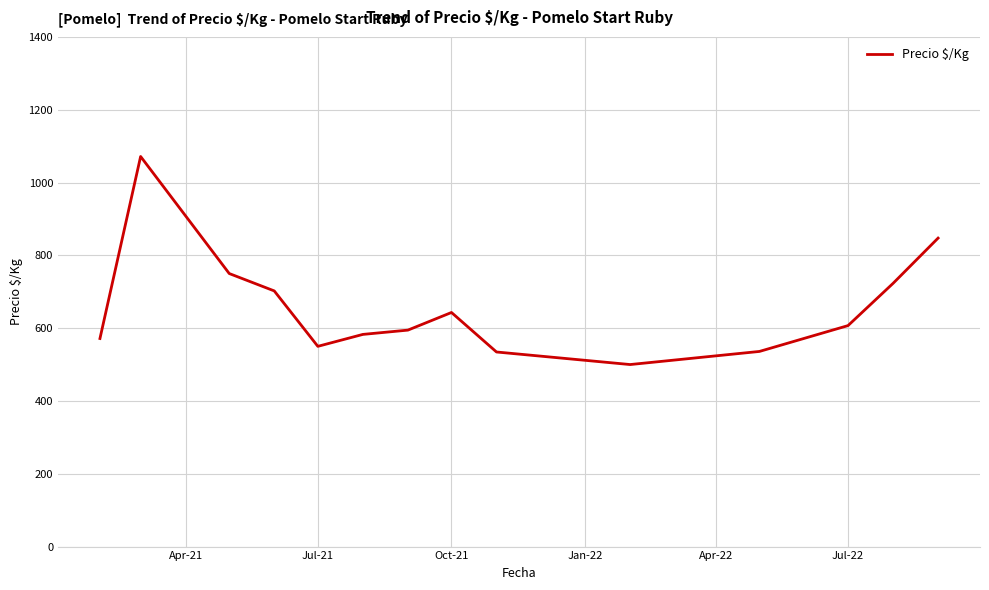

What is the smallest value displayed?

500.0